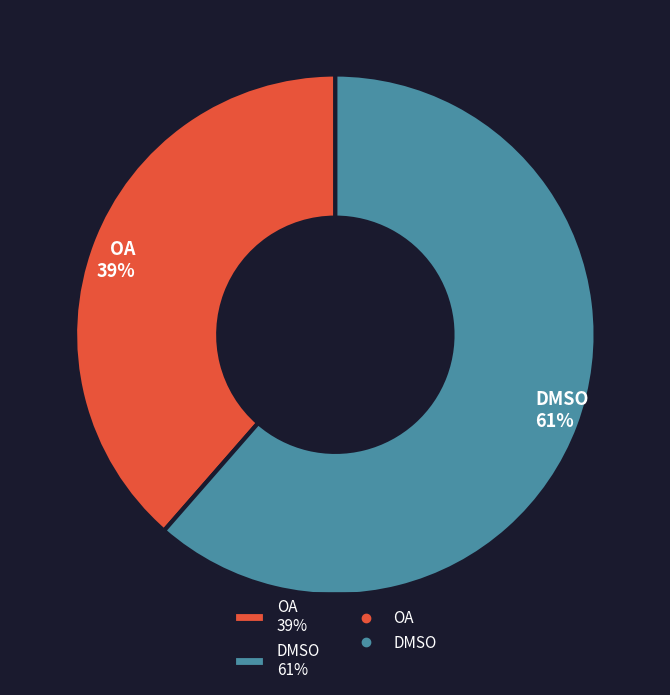

Does OA represent more than half of the total?

No